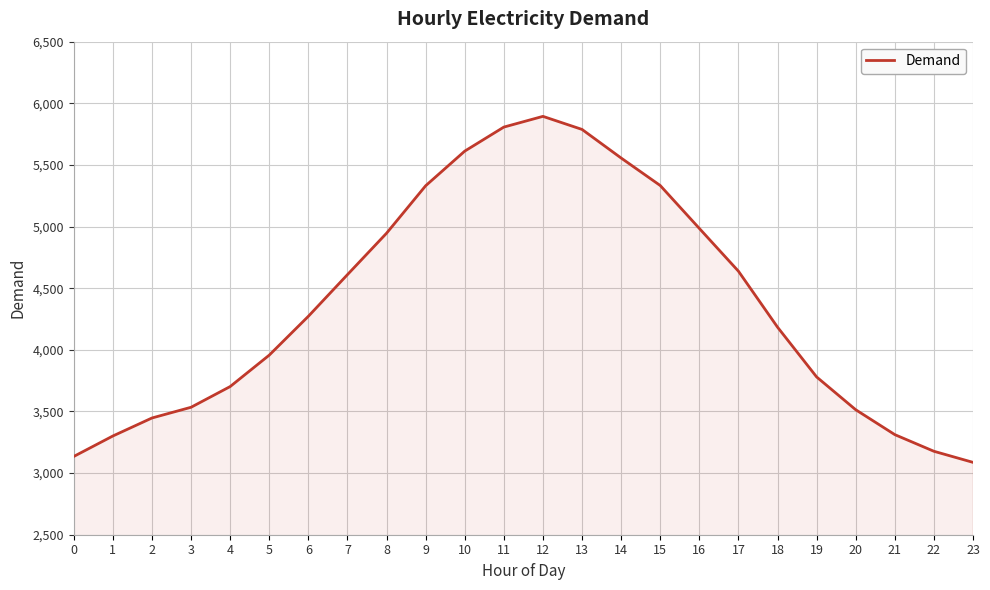

What is the difference between the values at 1 and 18?

883